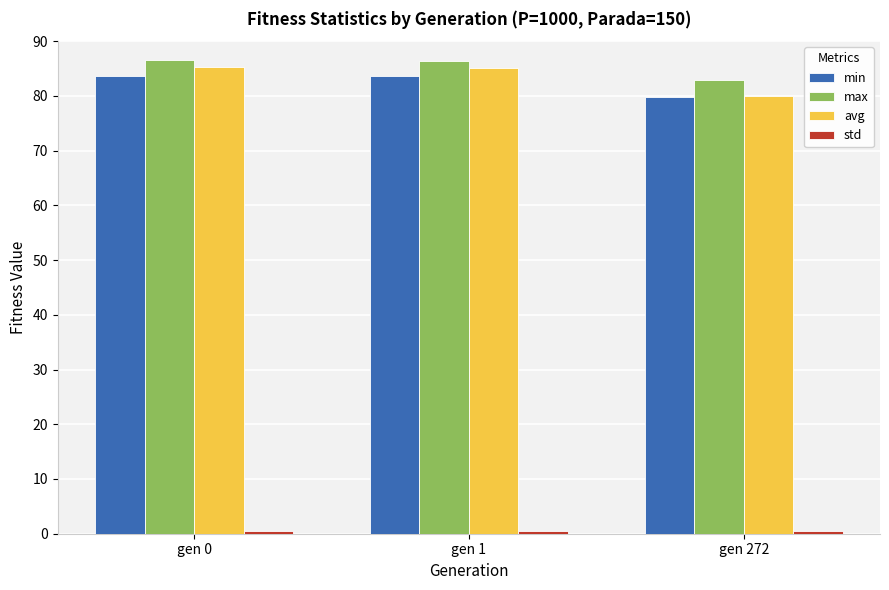

What is the difference between the second highest and minimum values in the avg series?

5.1